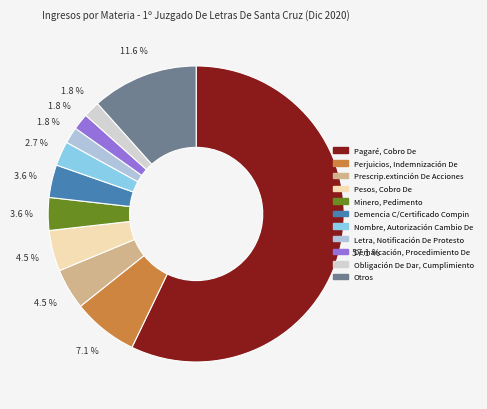

How much of the chart is everything except Nombre, Autorización Cambio De?

97.3%